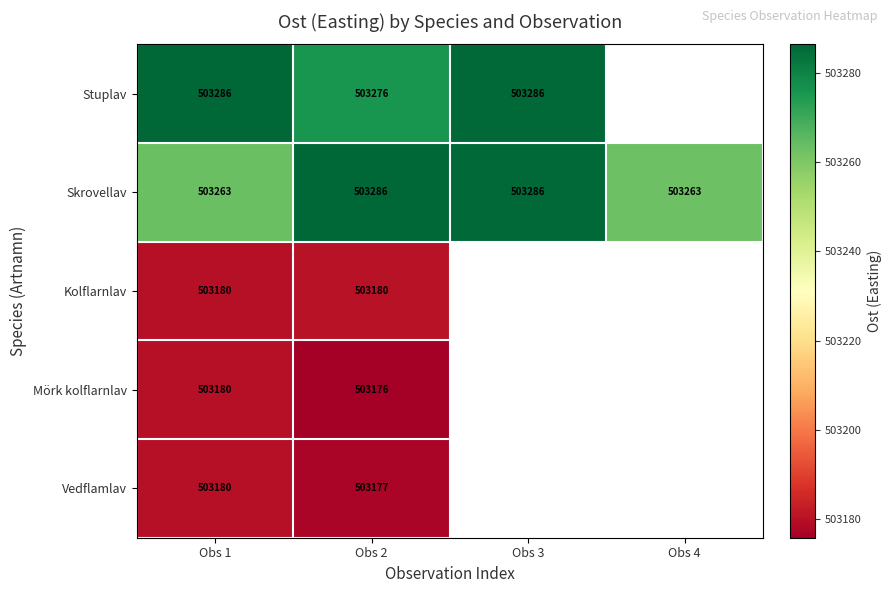

Rank the series at Obs 2 from highest to lowest value.

Skrovellav, Stuplav, Kolflarnlav, Vedflamlav, Mörk kolflarnlav